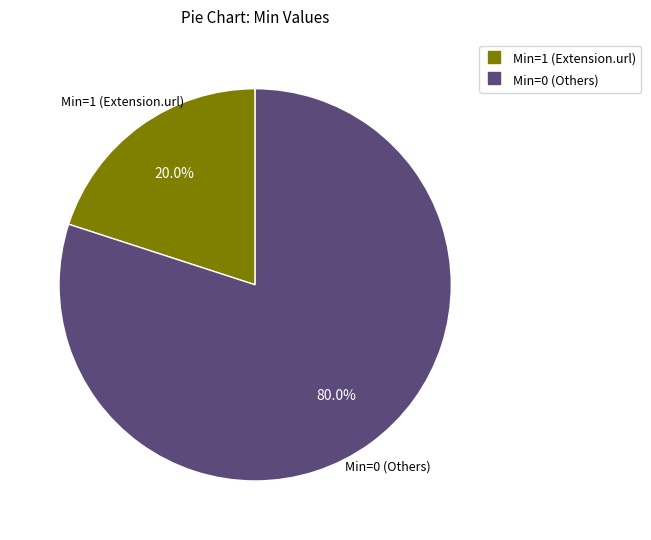

Is there a majority slice in this chart?

Yes